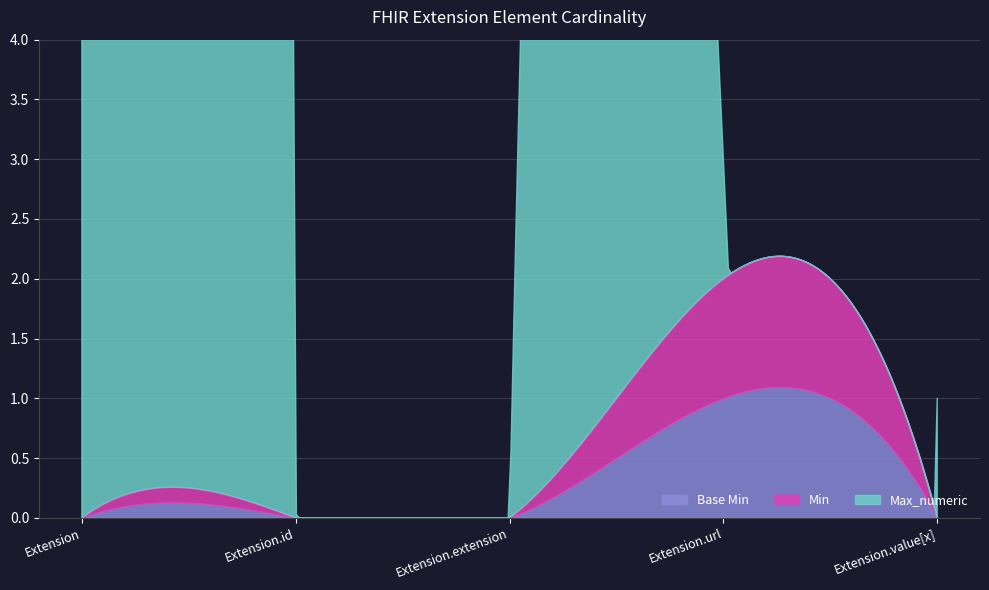

True or false: Min and Base Min intersect in this chart.

False